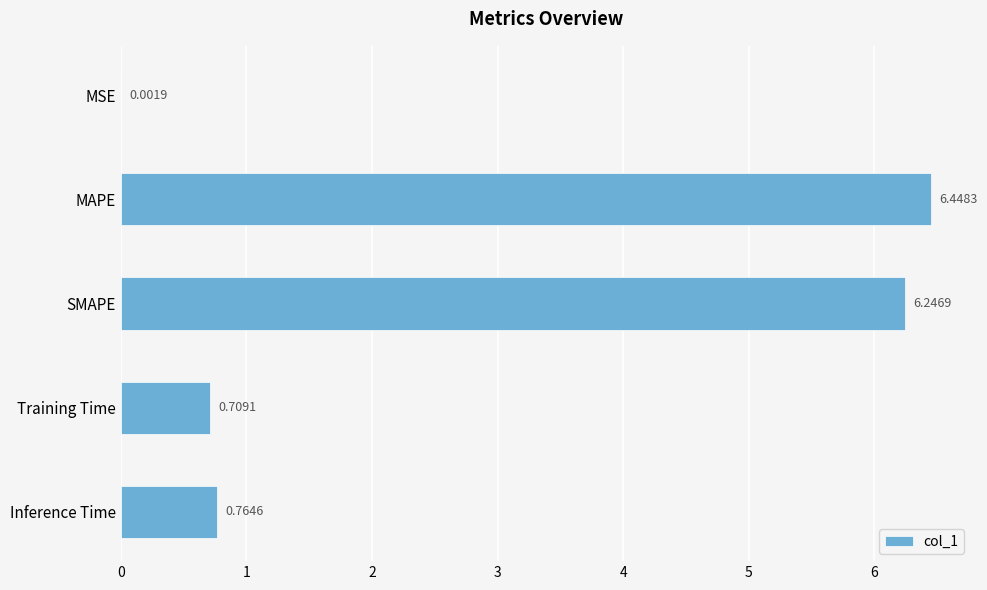

What is the sum of the values at MSE and MAPE?

6.5